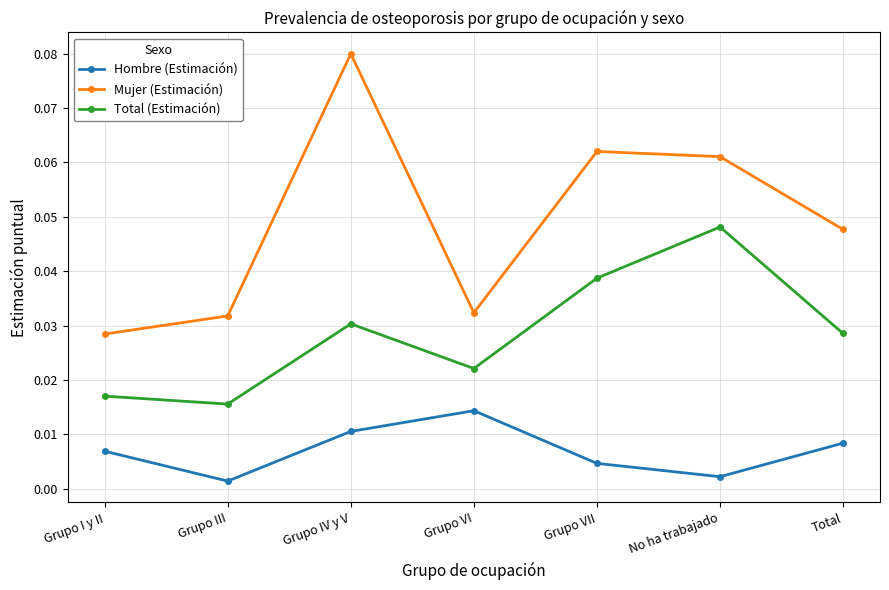

Where is Hombre (Estimación) nearest to the value 0?

Grupo III